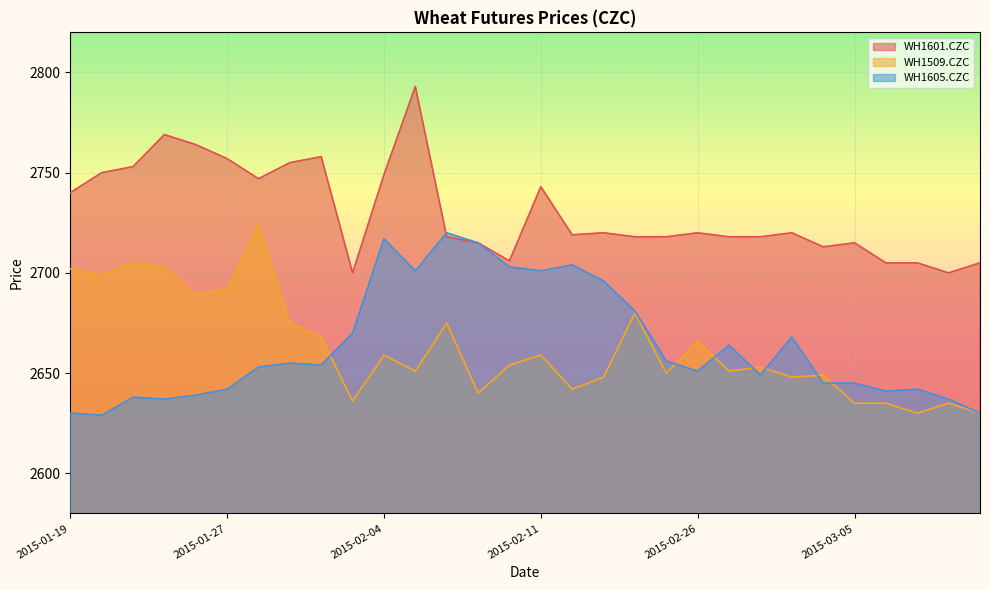

What is the difference between the maximum and minimum values in the WH1509.CZC series?

94